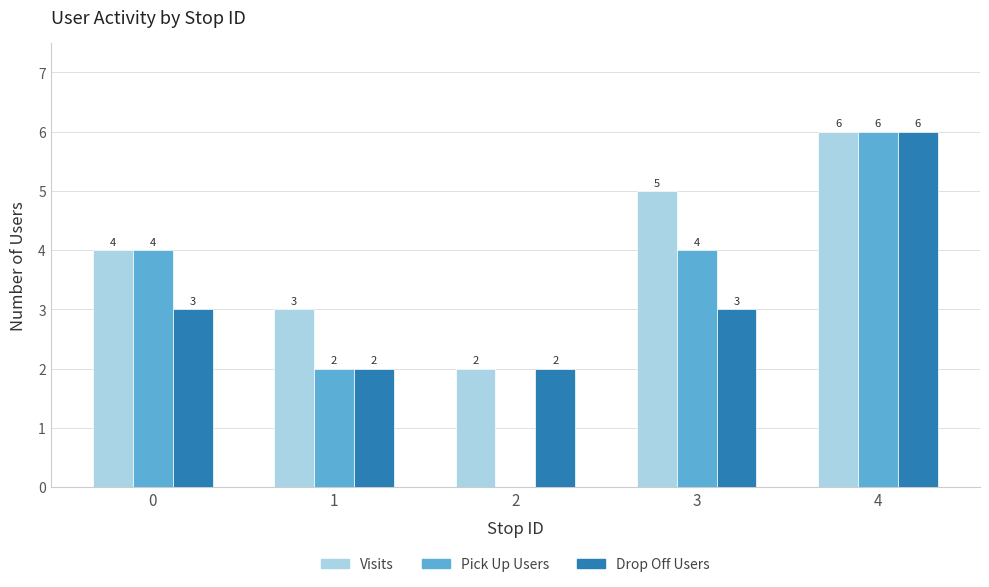

Read the Pick Up Users value at 4.

6